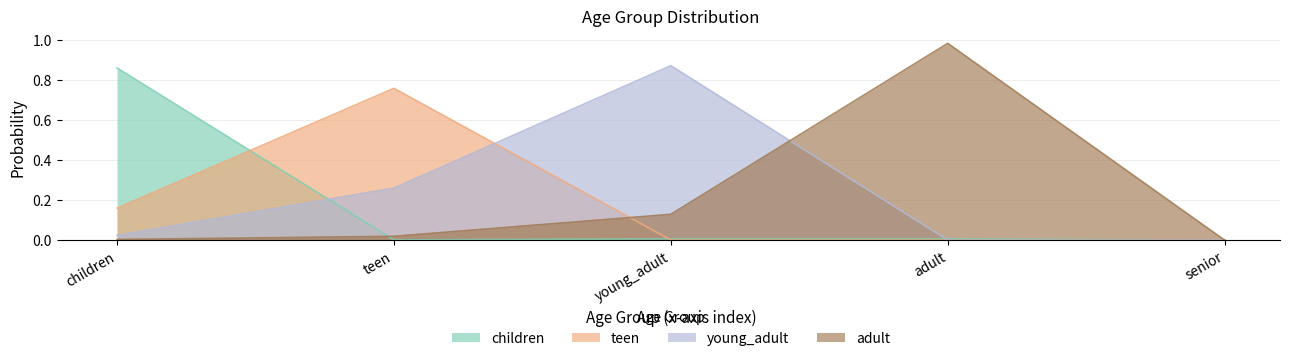

The value of young_adult at adult is 0.0. True or false?

True